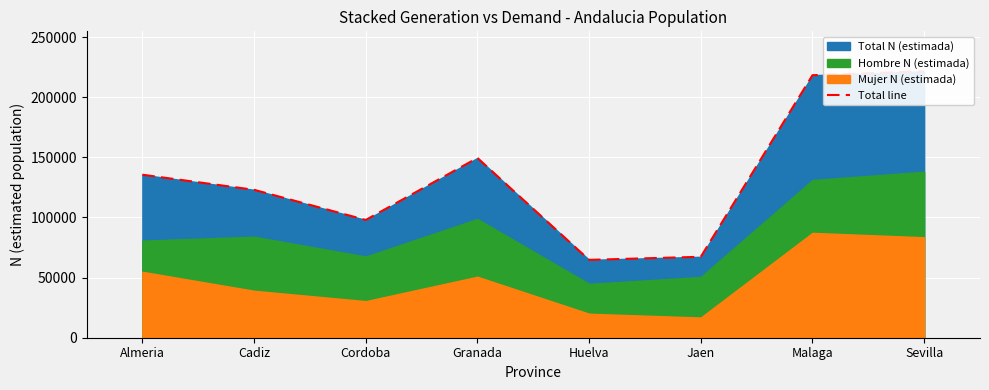

What is the change in value from Cadiz to Sevilla?

+98547